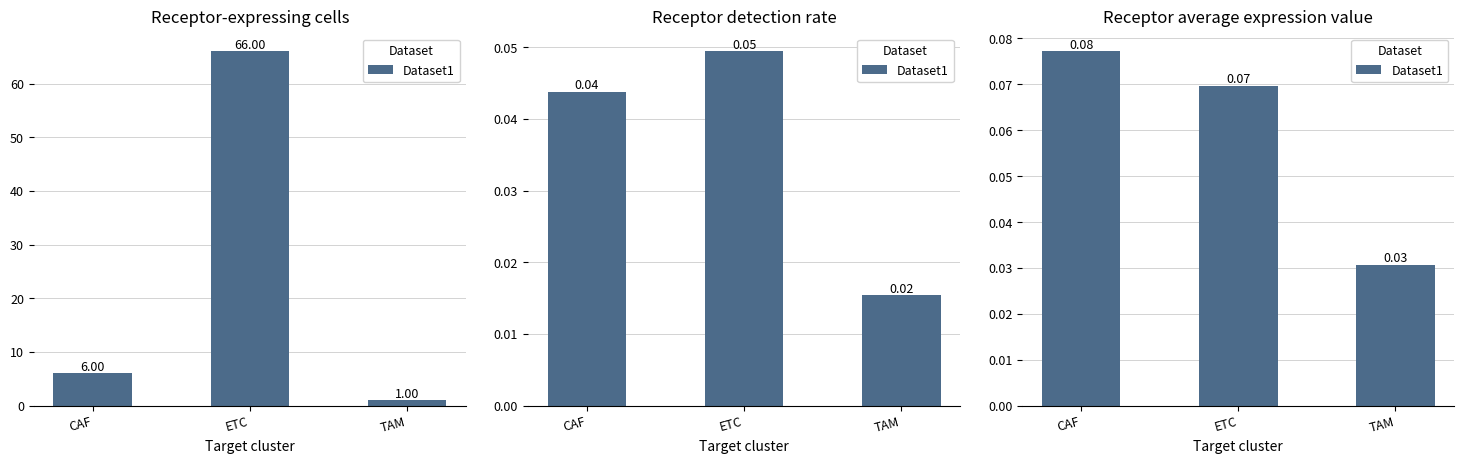

List the labels in order of value, smallest first.

TAM, ETC, CAF